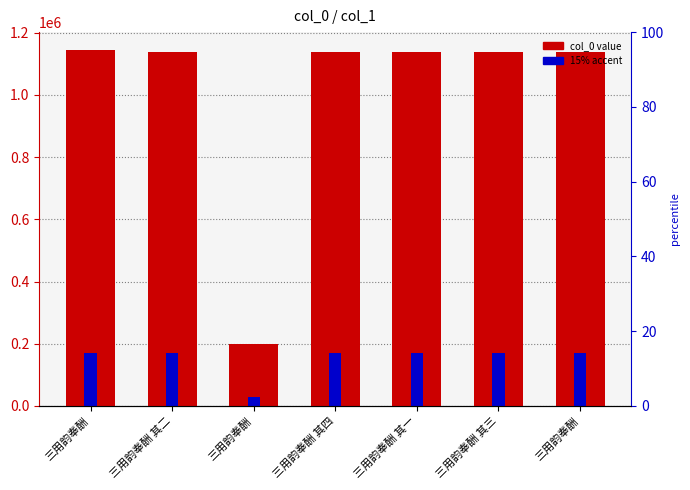

Which series changed the most between 三用韵奉酬 其一 and 三用韵奉酬 其三?

col_0